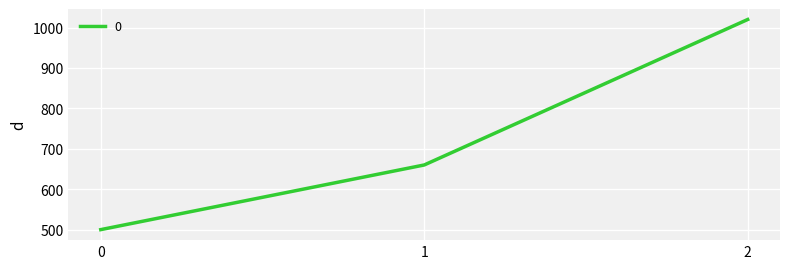

True or false: the data shows 500 at 0.

True